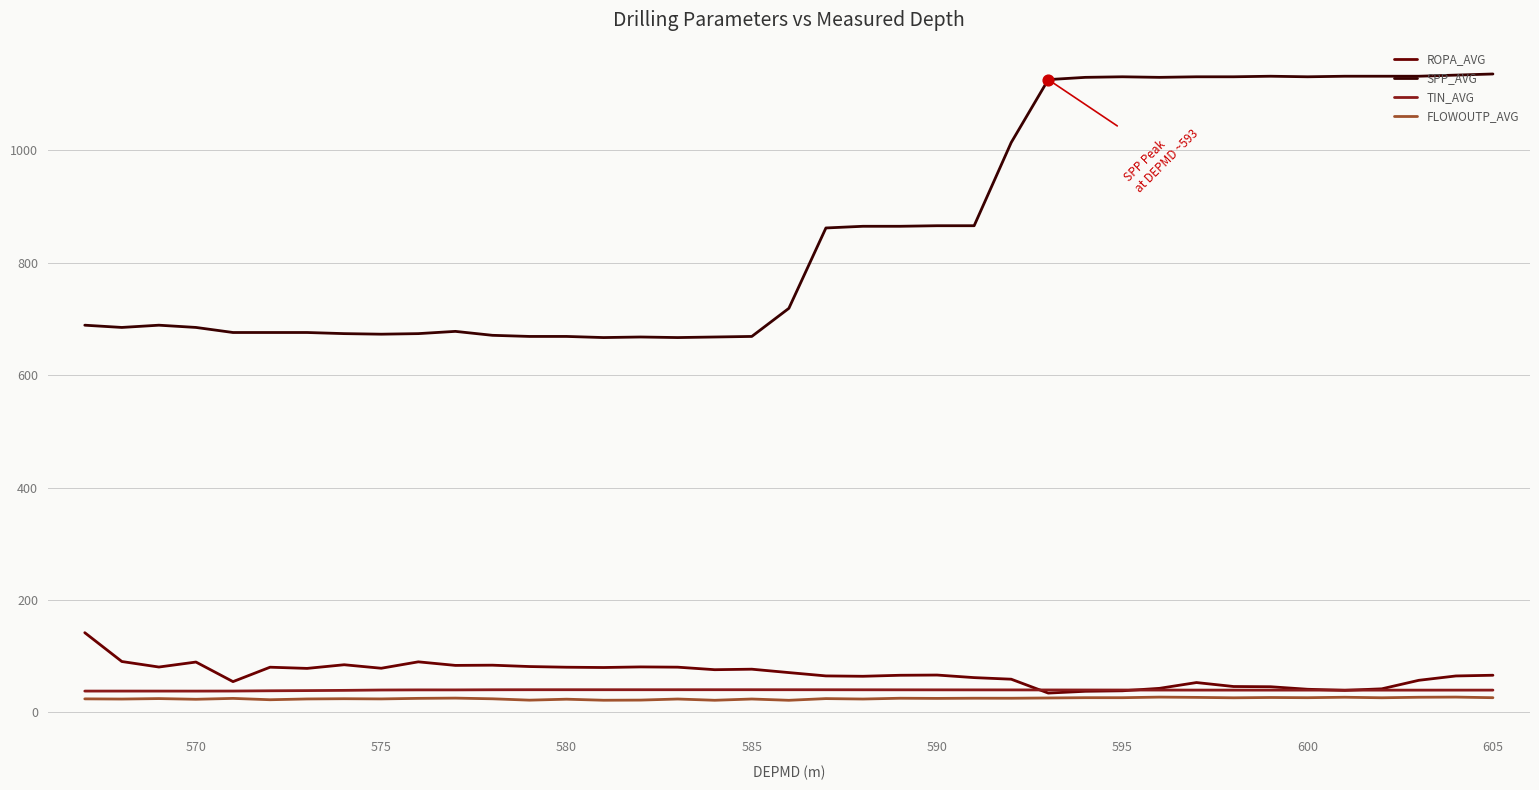

Which series has the largest total across all categories?

SPP_AVG